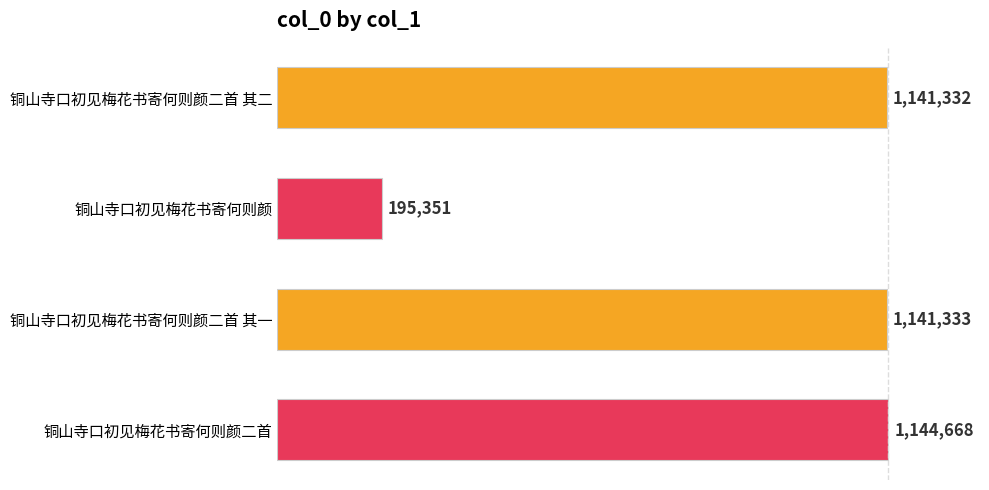

Does the chart contain any negative values?

No